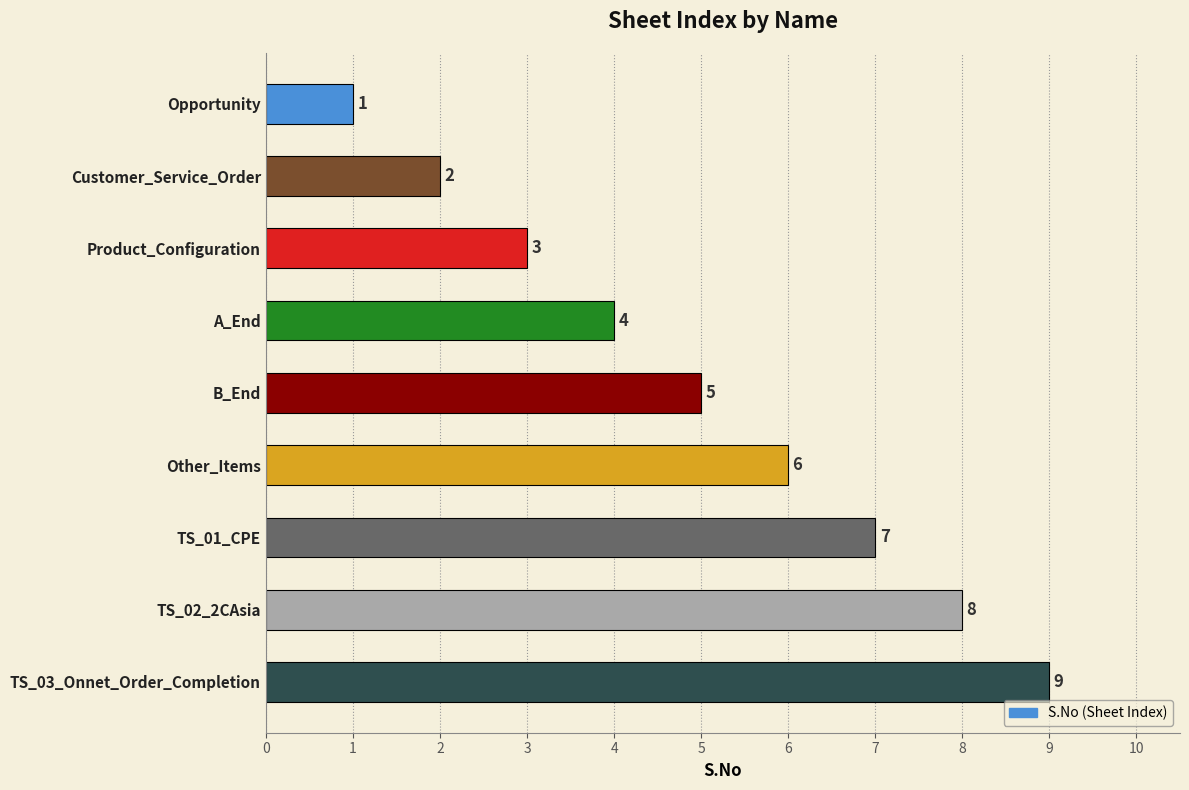

At which category does the chart reach its minimum across all series?

Opportunity